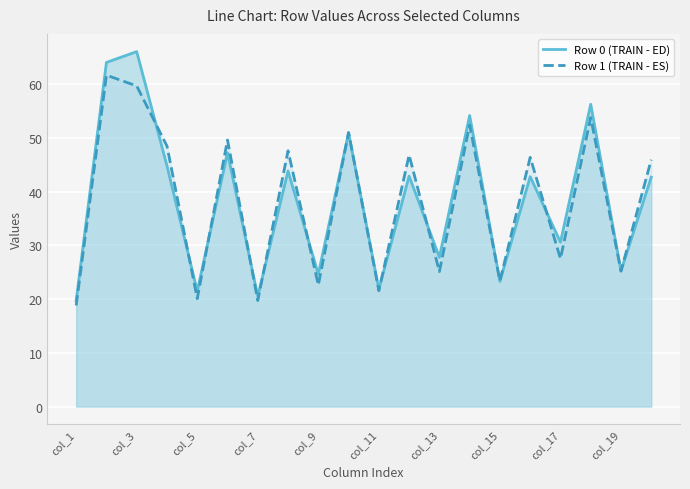

Rank the series by their maximum value, from lowest to highest.

Row 1 (TRAIN - ES), Row 0 (TRAIN - ED)